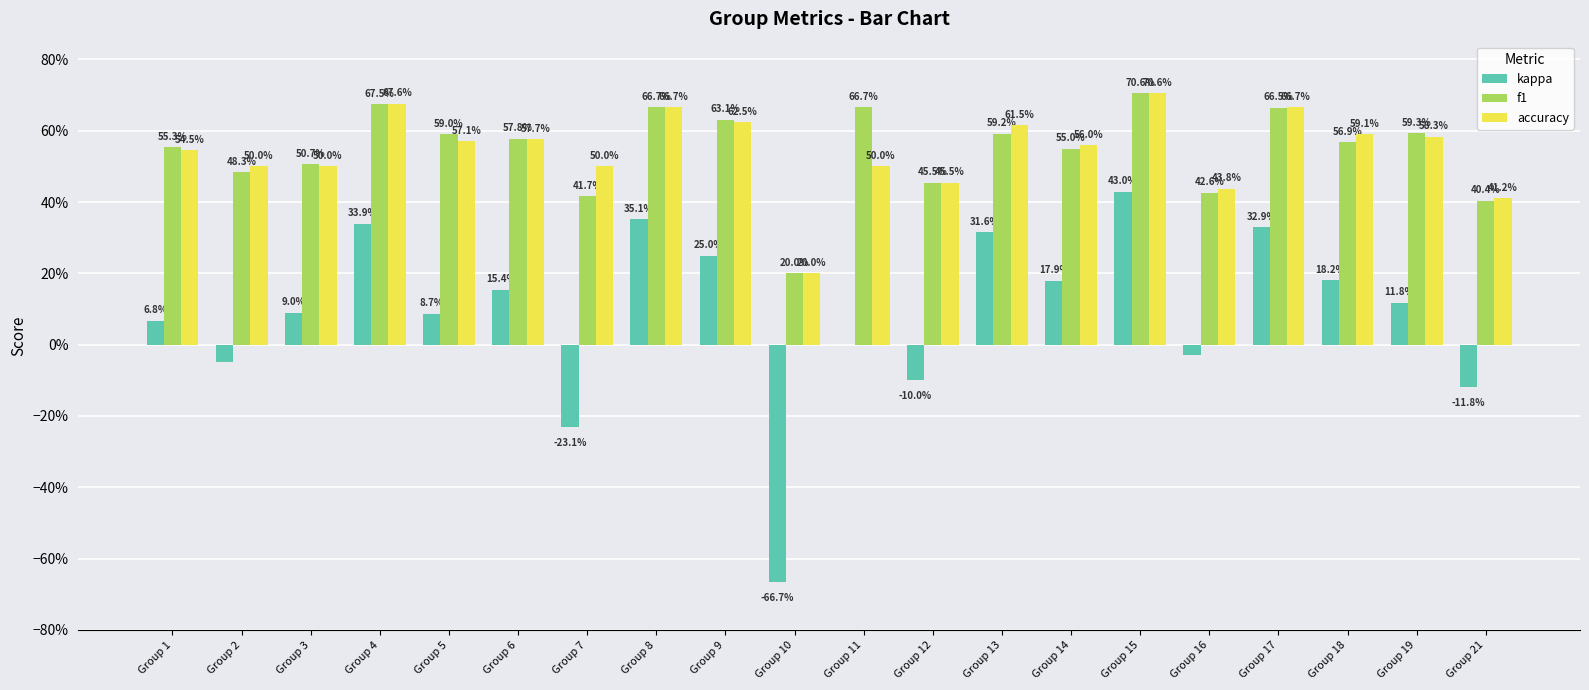

True or false: kappa has a value of 0.2 at Group 9.

True